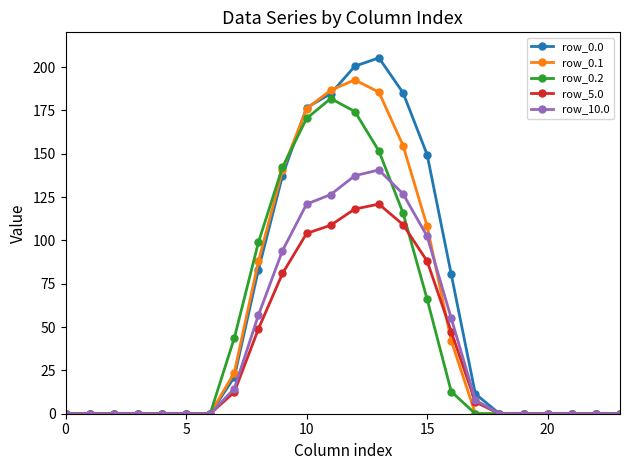

Which series has the widest spread of values?

row_0.0